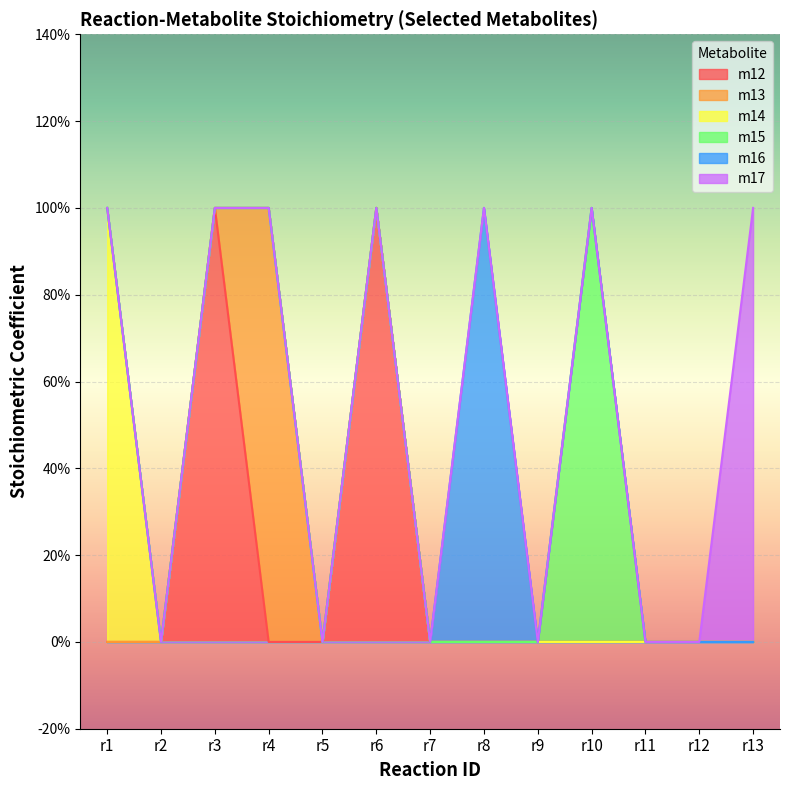

At which label does m13 reach its peak?

r4